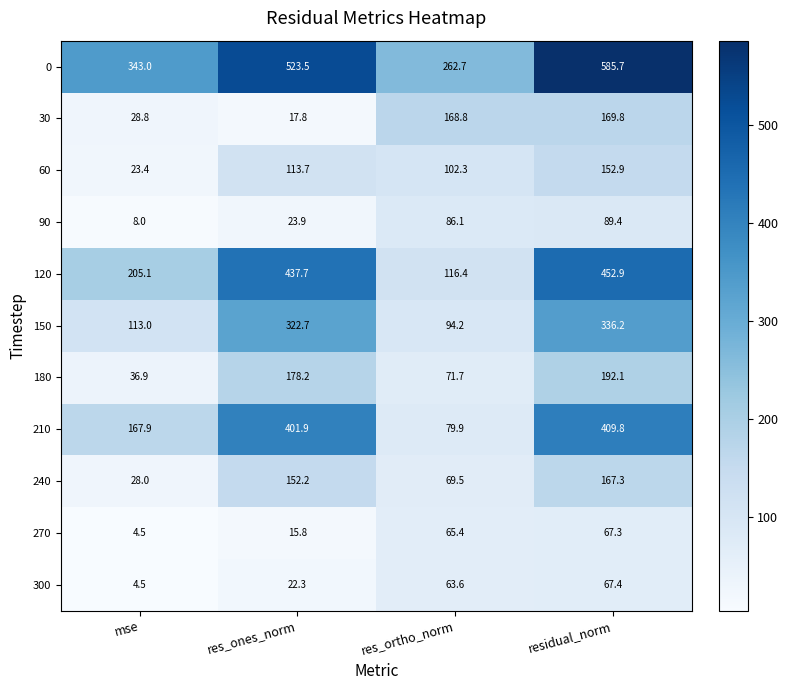

What is the difference between the 0 values at residual_norm and res_ones_norm?

62.2